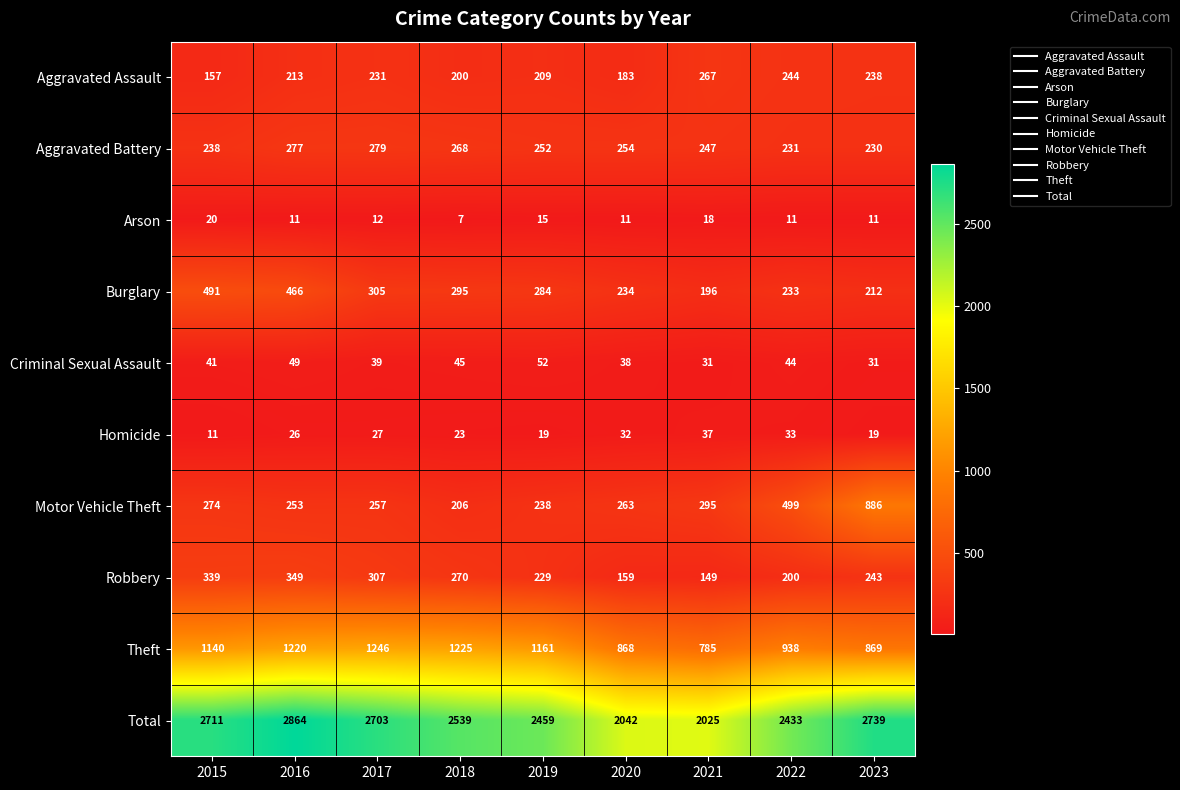

What is the spread (max minus min) of values at 2023?

2728